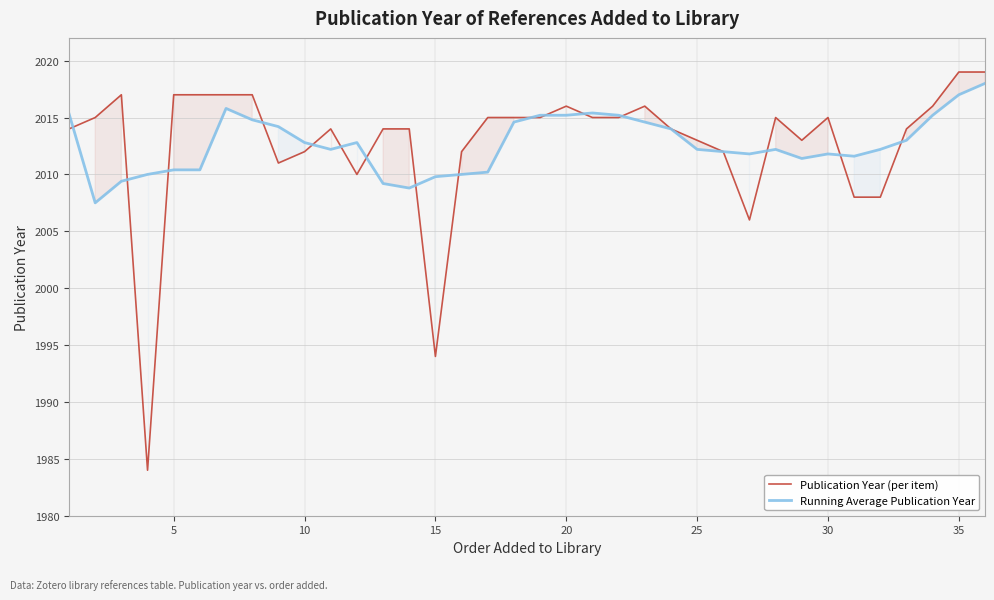

What is the sum of all Running Average Publication Year values?

72456.2